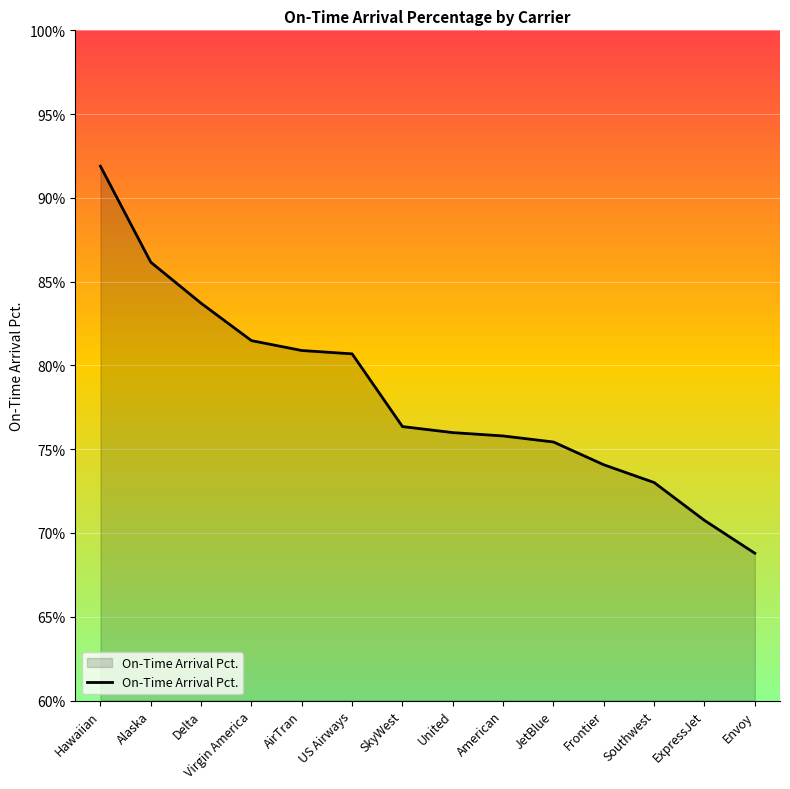

The chart shows a value of 116.3 at United. True or false?

False